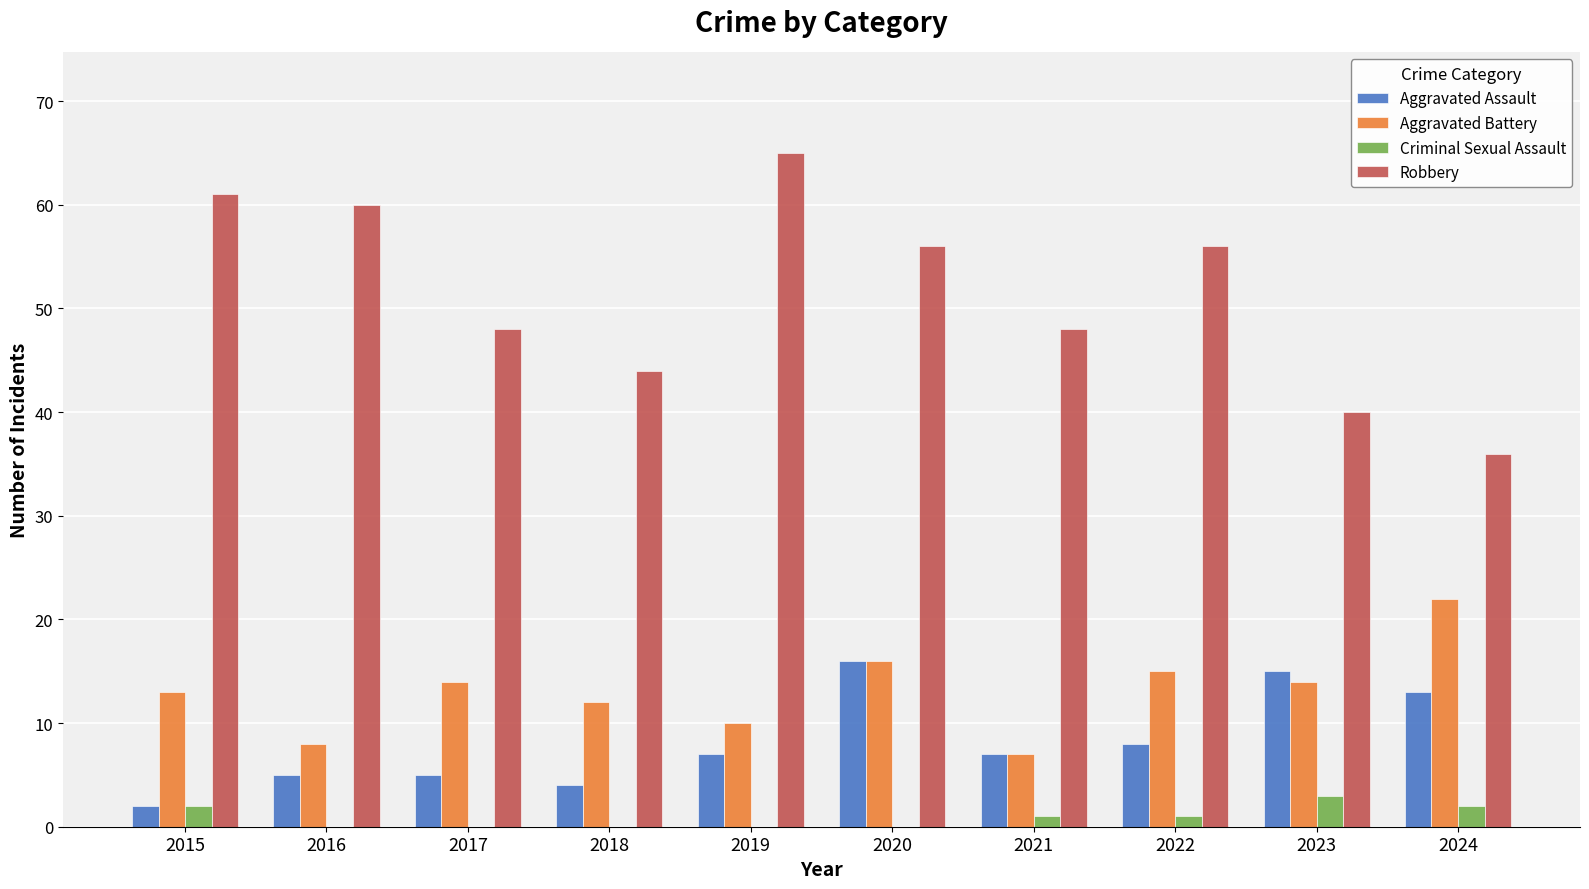

Between 2017 and 2020, which series saw the biggest shift?

Aggravated Assault